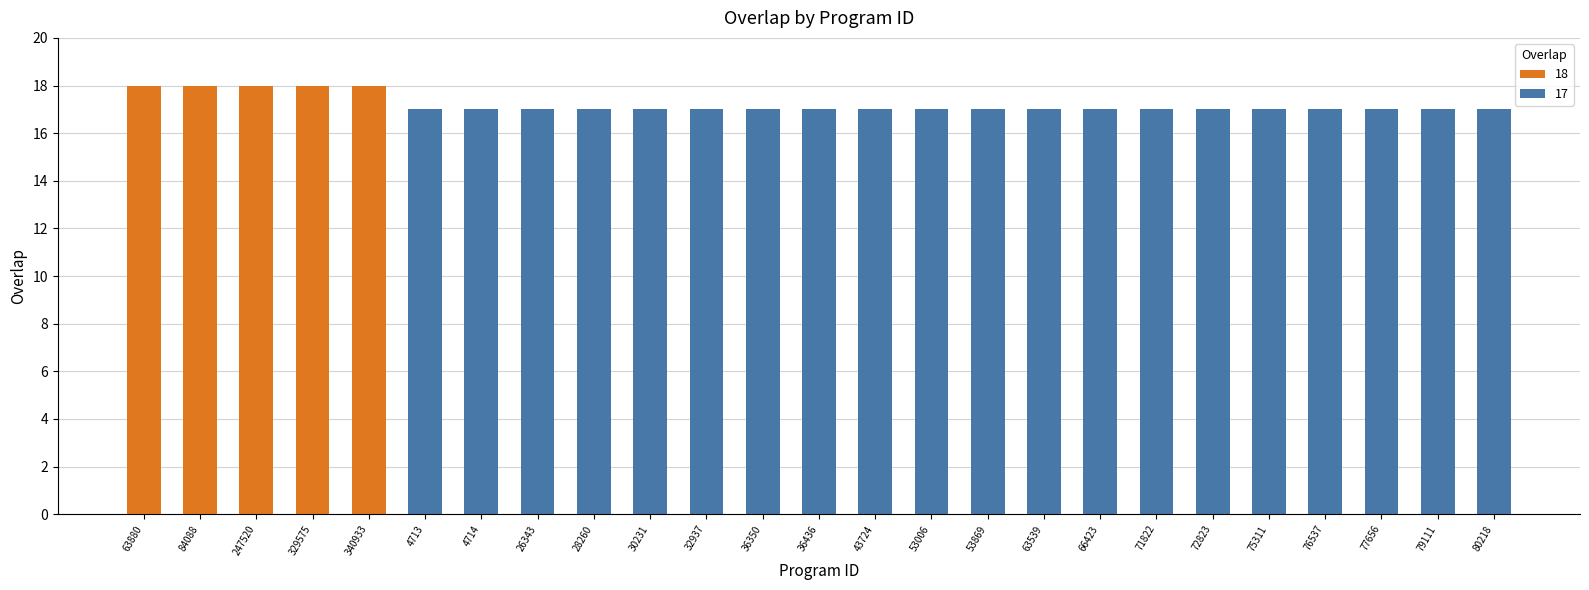

The chart shows a value of 24 at 43724. True or false?

False